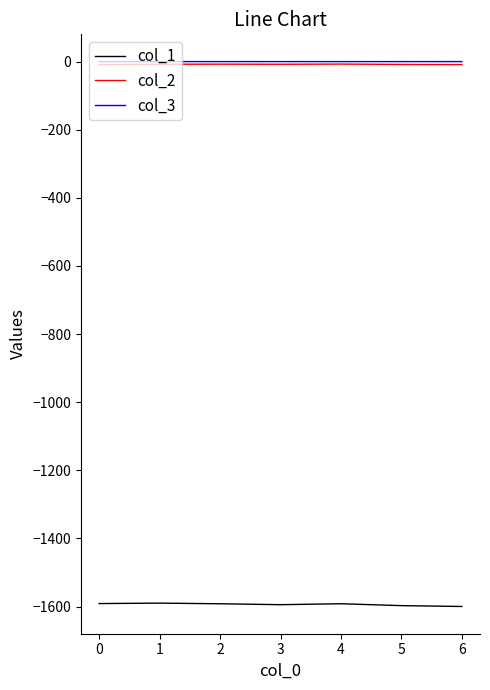

True or false: col_2 and col_3 cross at least once.

False